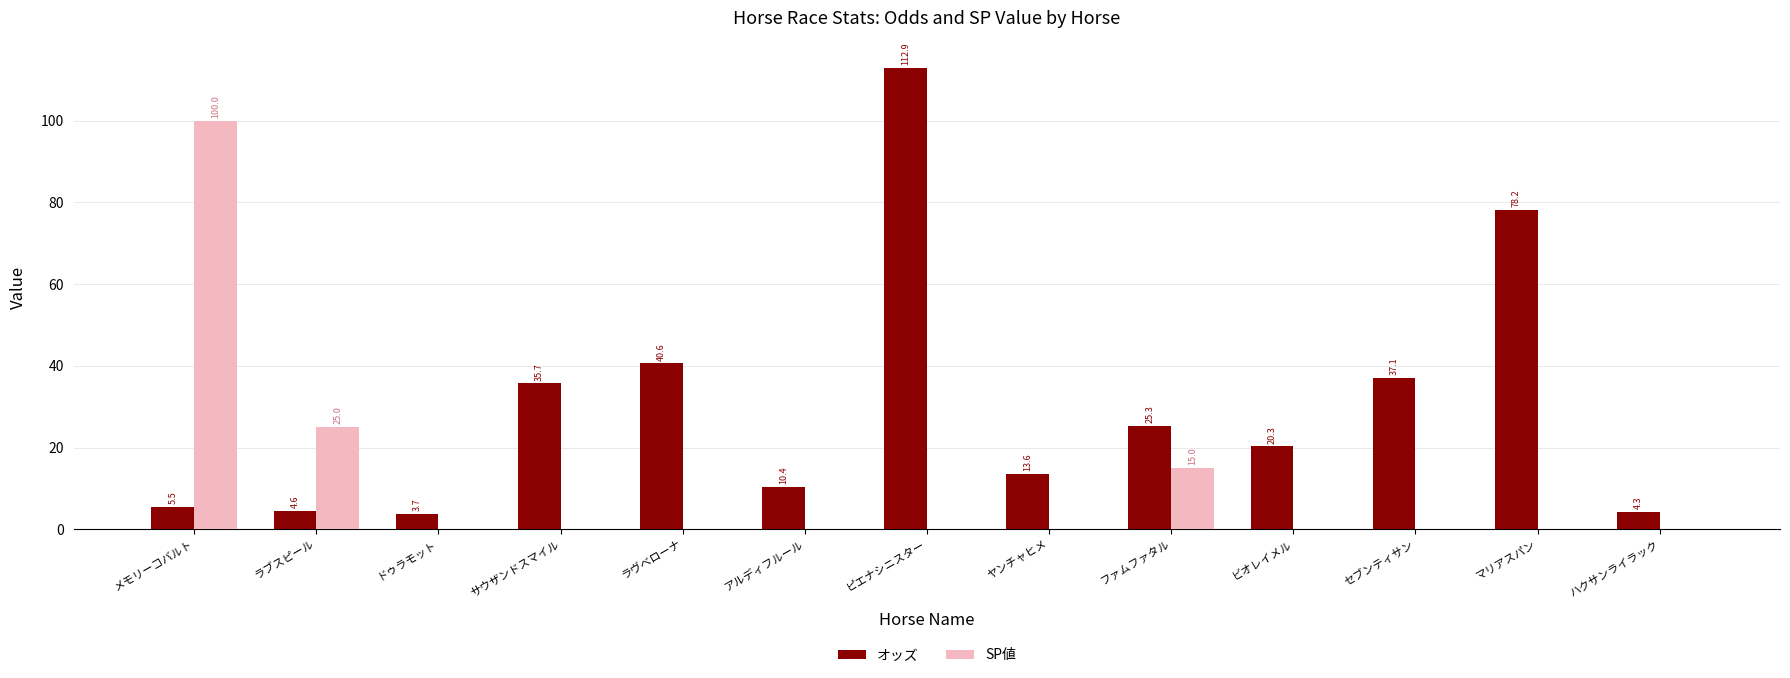

At which label is SP値 closest to 50?

ラブスピール